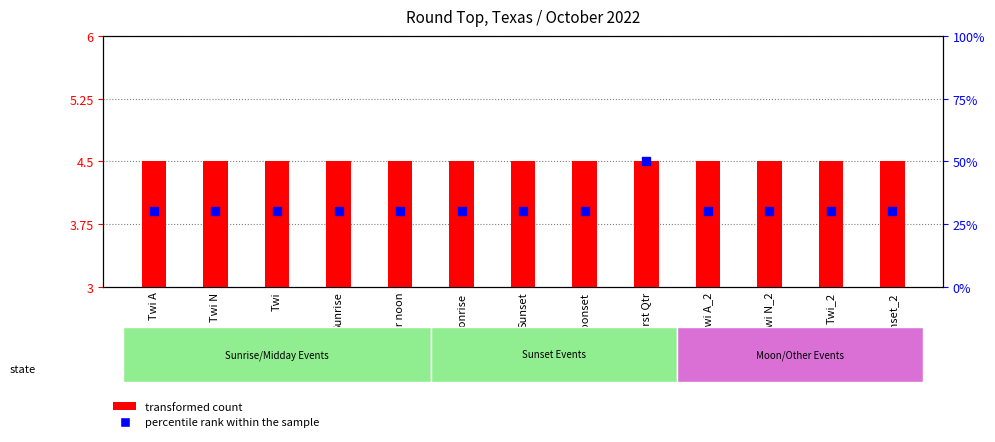

At how many categories does at least one series exceed 1?

13